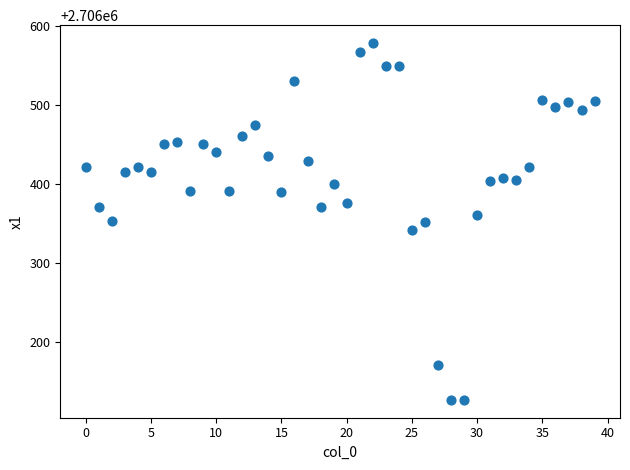

What is the range of Y values (max minus min)?

451.3